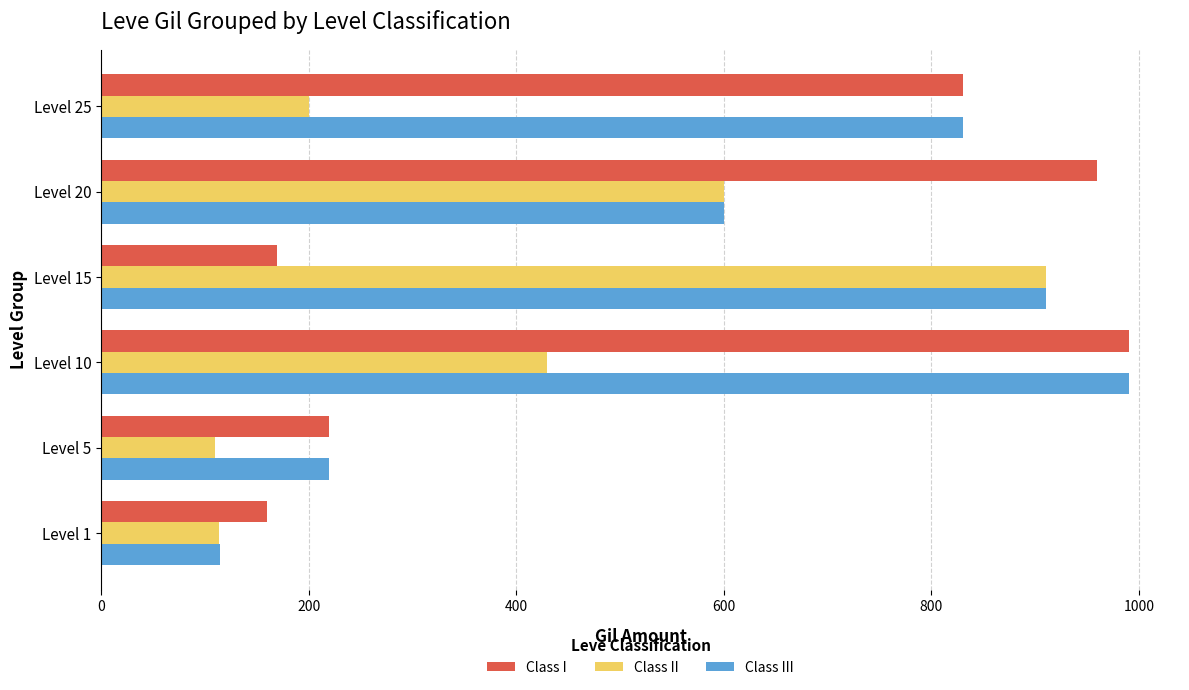

At how many categories does at least one series exceed 650?

4